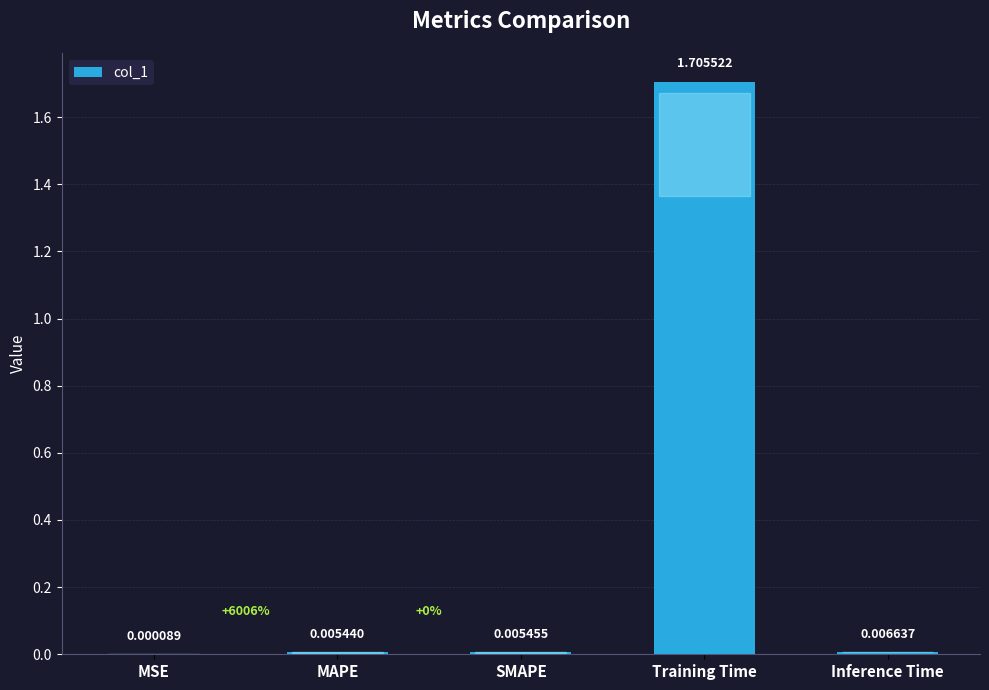

What is the greatest value displayed?

1.7